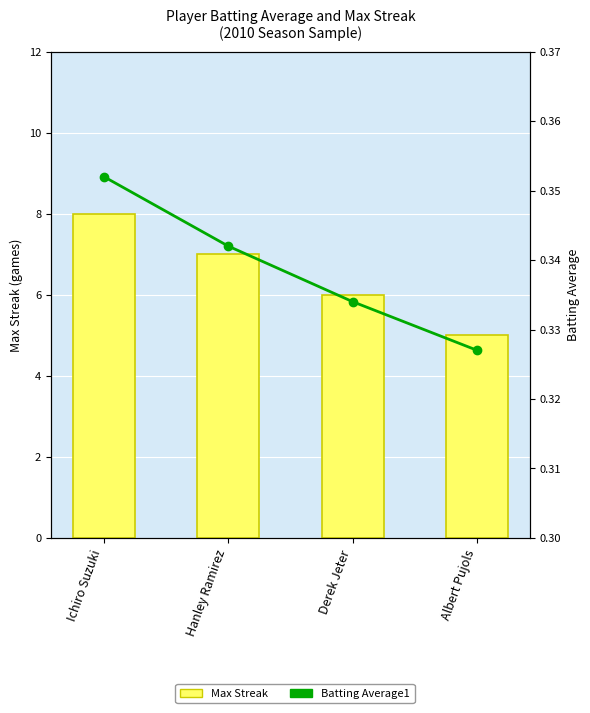

Reading left to right, what are all the values shown in this chart?

Max Streak: 8.0	7.0	6.0	5.0
Batting Average1: 0.4	0.3	0.3	0.3